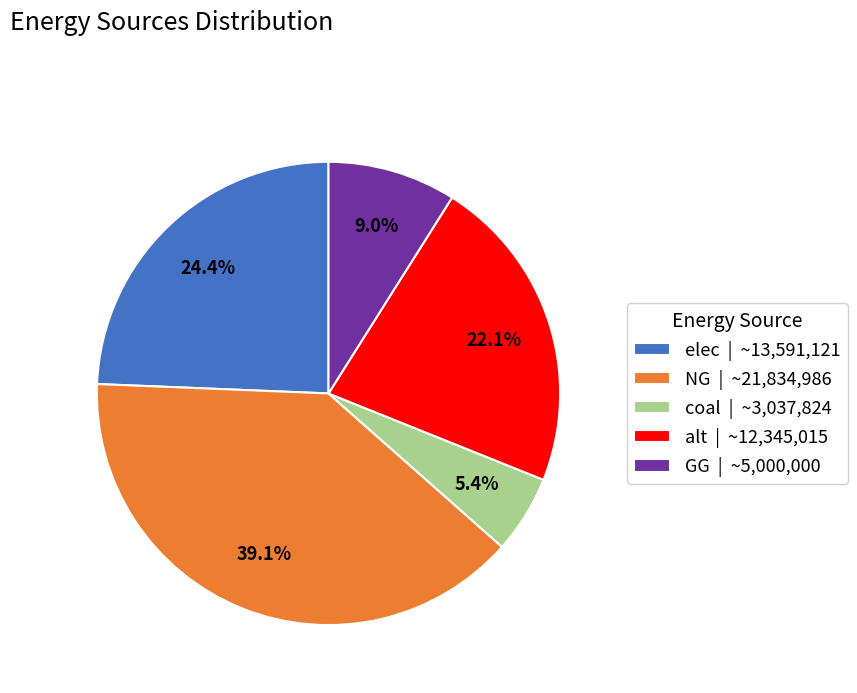

Which slice is the smallest?

coal